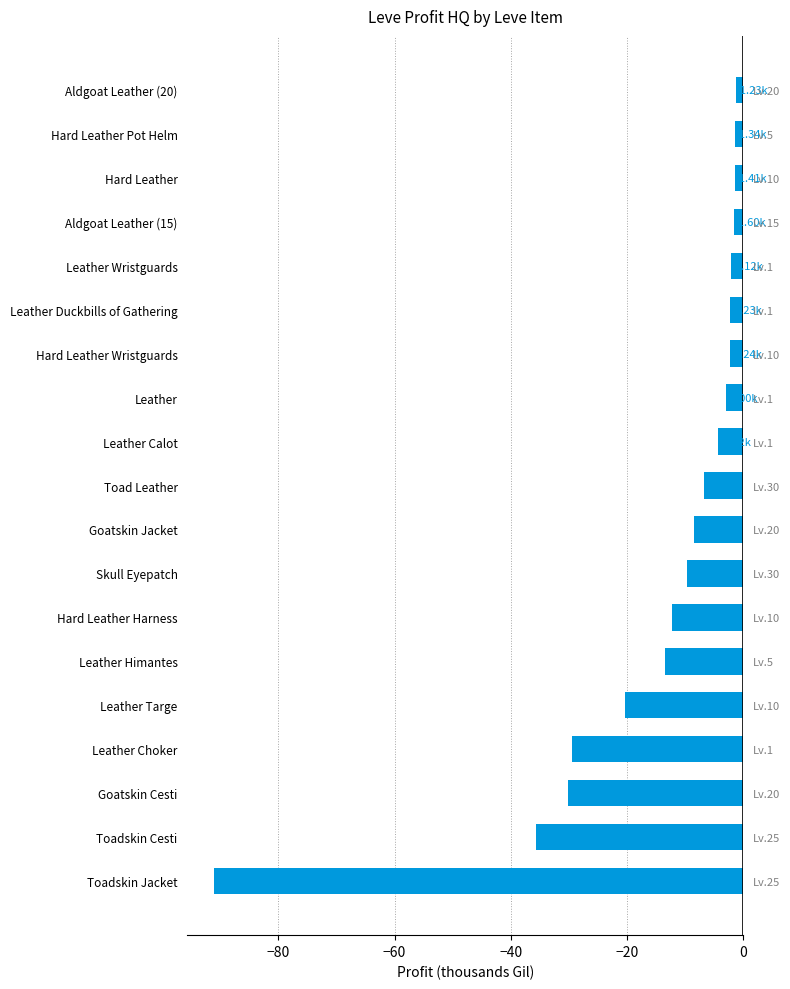

What position from the right is Leather Calot?

9